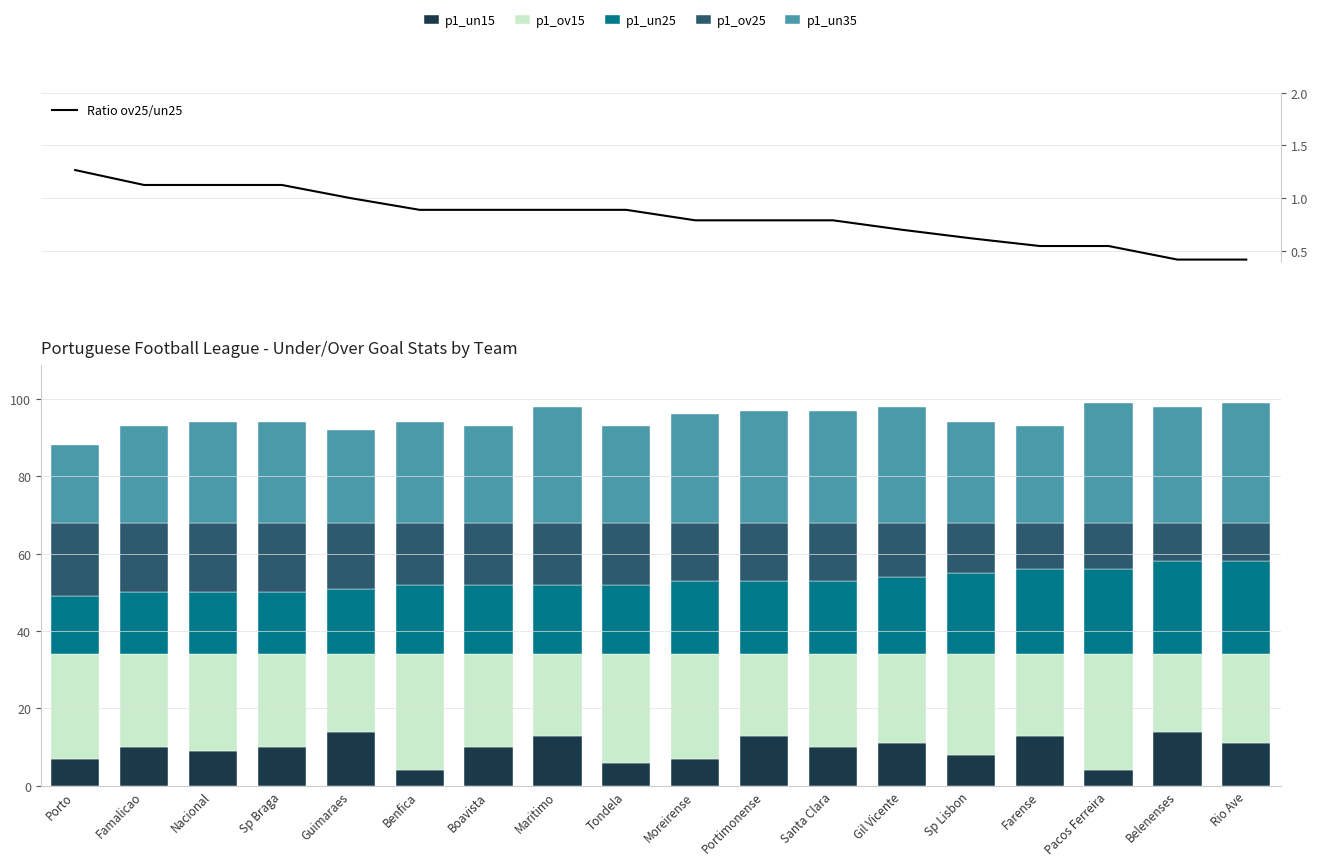

What is the difference between the second highest and second lowest values in the p1_un15 series?

10.0